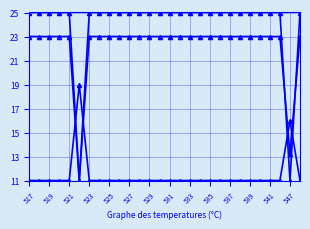

How many lines are shown in the chart?

3